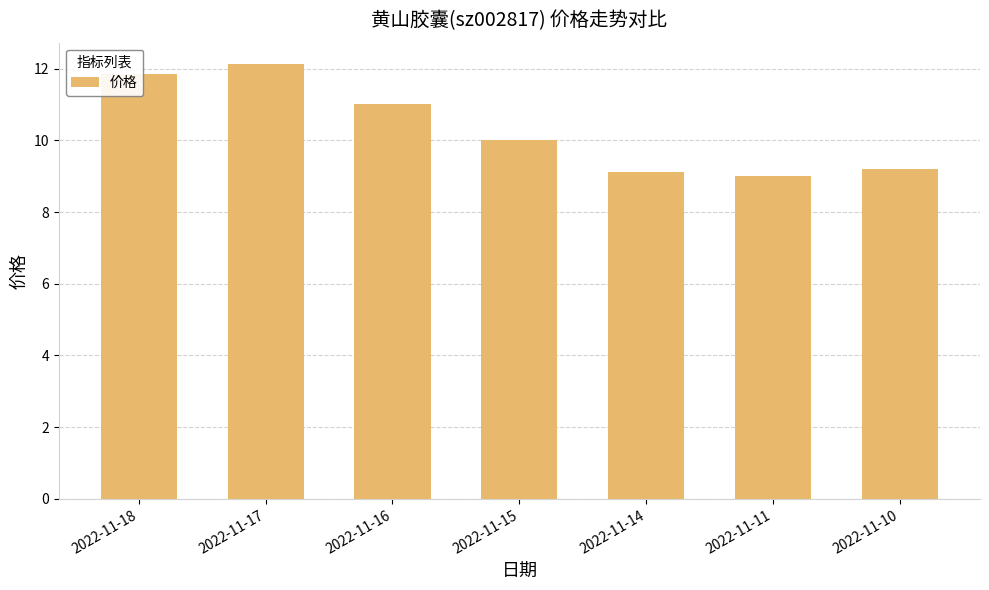

Between 2022-11-14 and 2022-11-16, which is larger?

2022-11-16